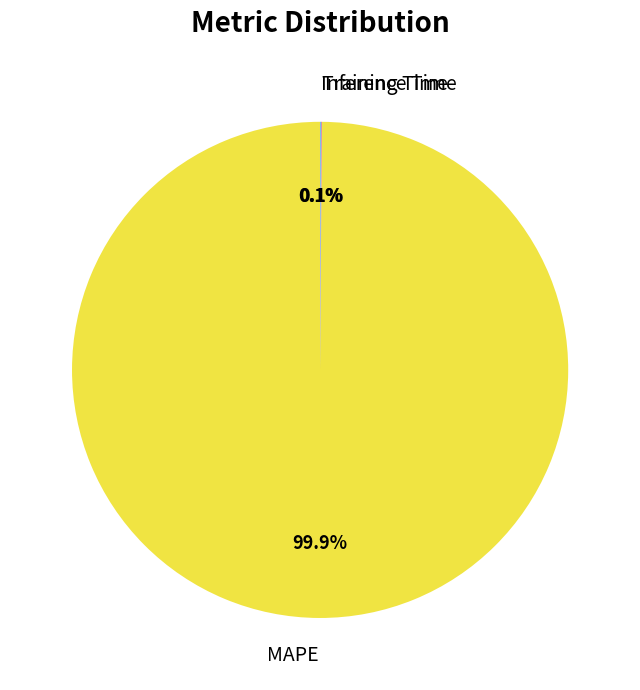

What is the majority slice?

MAPE